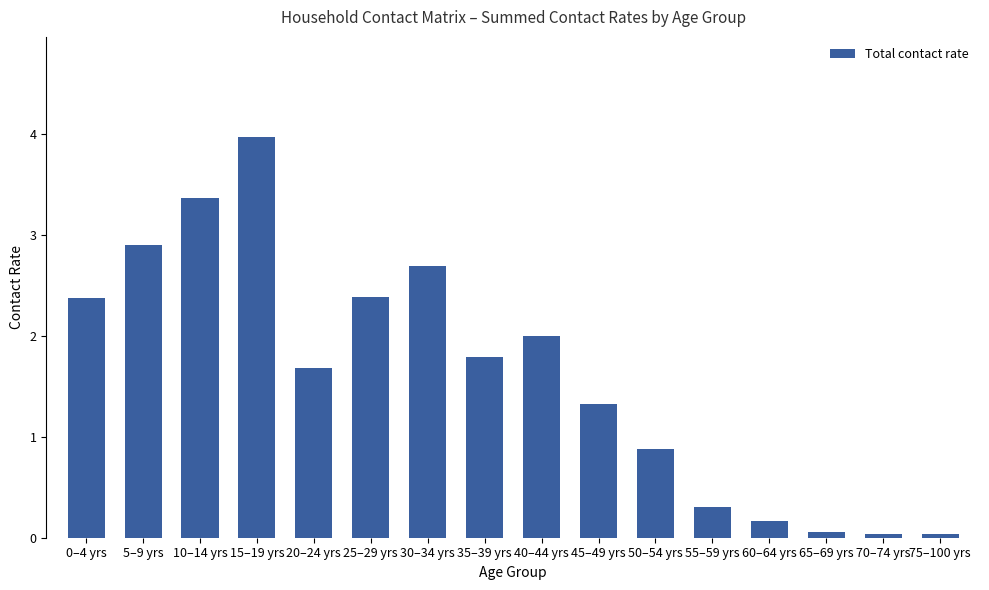

Is it true that the value at 45–49 yrs is 1.3?

True